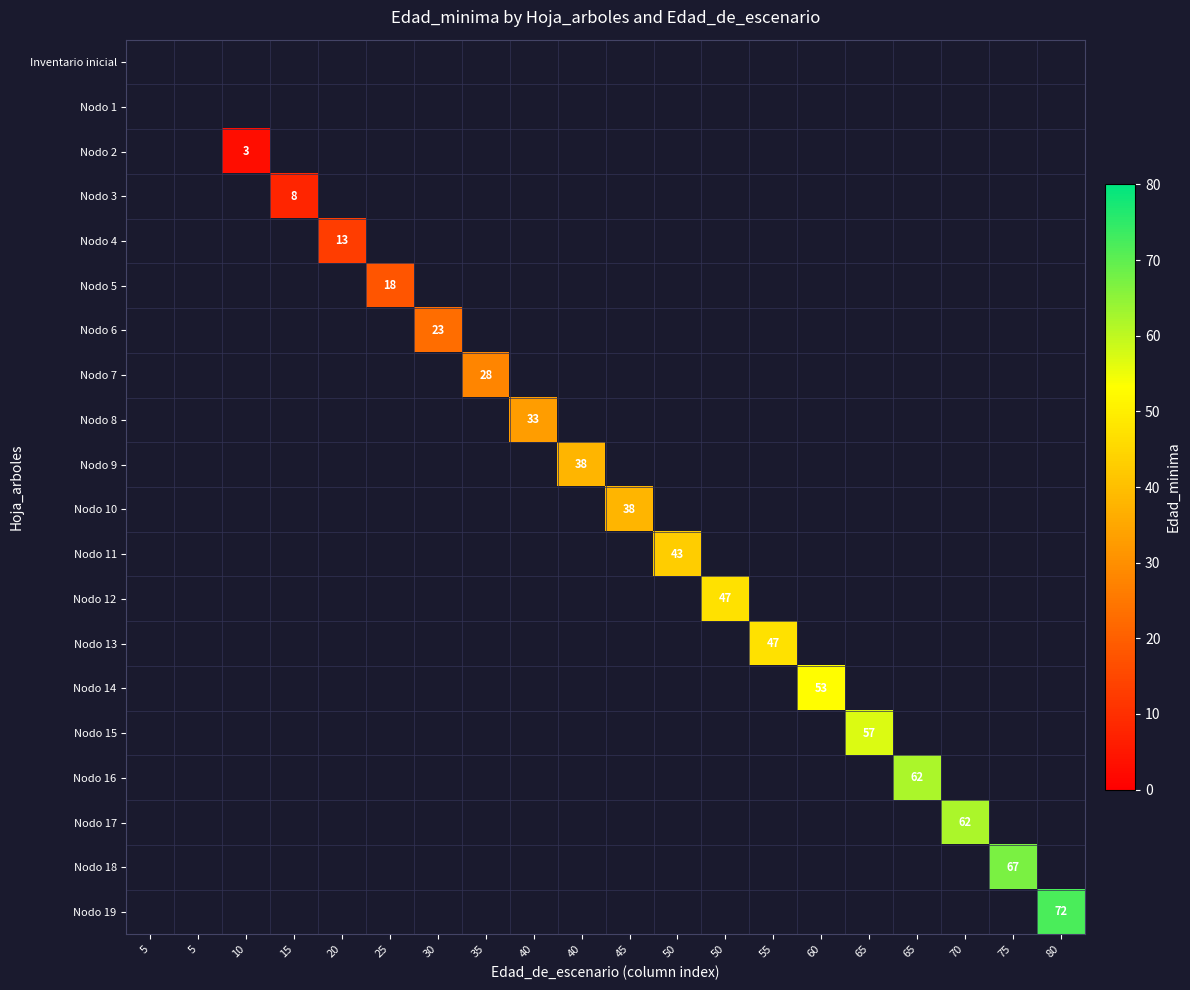

At how many categories does at least one series exceed 11?

16